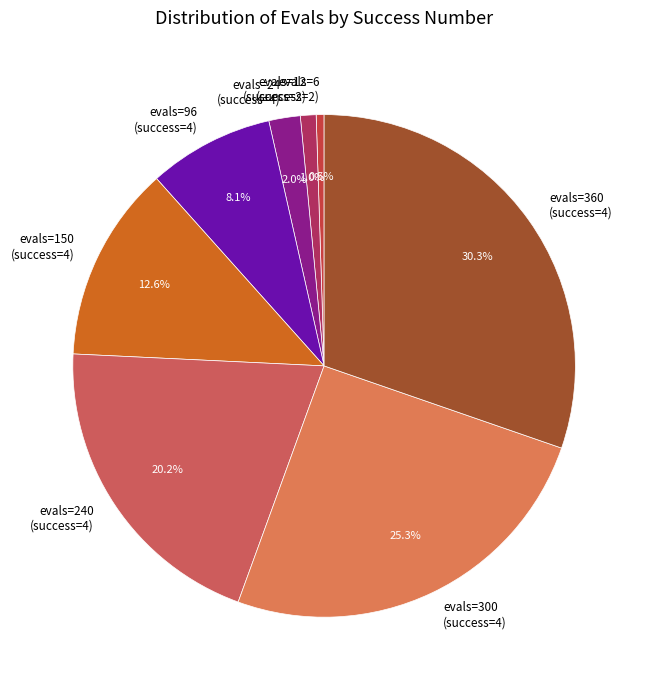

Does evals=24 (success=4) account for over 50% of the chart?

No